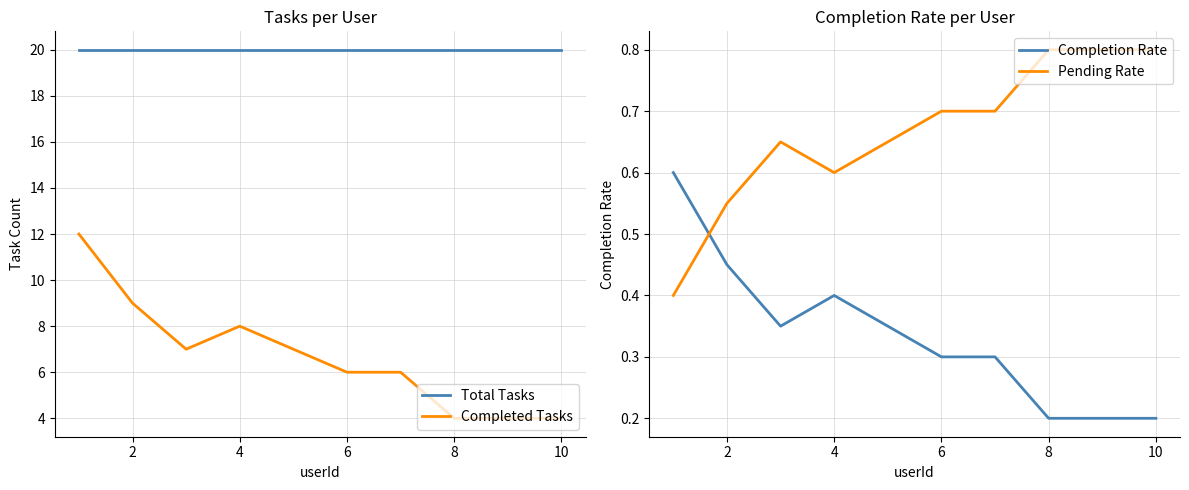

Is the value of Completed Tasks at 8 greater than the value of Total Tasks at 10?

No